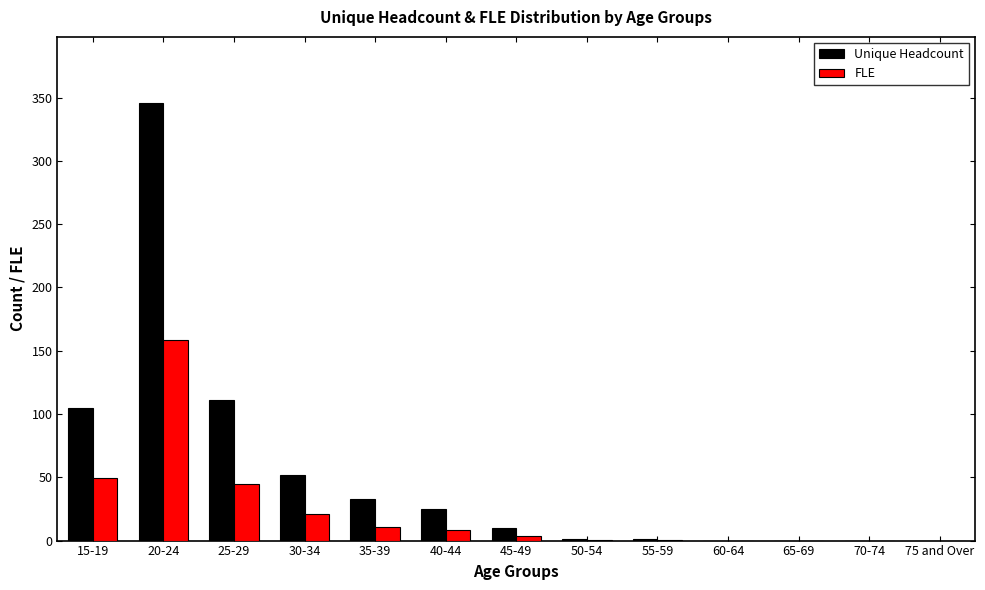

Is the value of Unique Headcount at 20-24 greater than the value of FLE at 75 and Over?

Yes